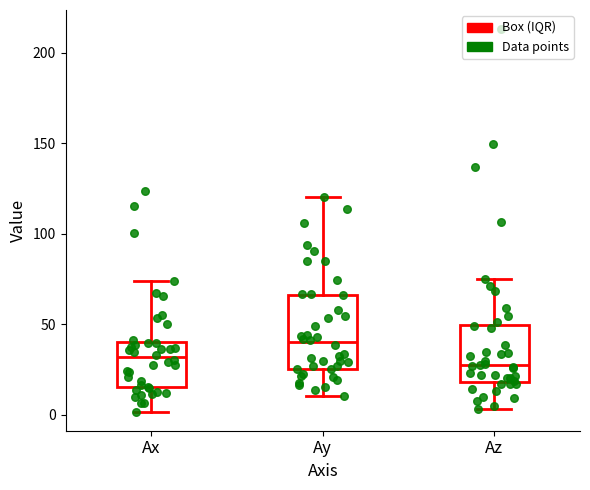

Reading left to right, read every box against the y-axis: the position of its median line, the range the box covers, and the ends of its whiskers. The values are not printed on the chart, so give them approximately, as read against the axis.

Ax: median 30, box 15 to 40, whiskers 0 to 75
Ay: median 40, box 25 to 65, whiskers 10 to 120
Az: median 25, box 20 to 50, whiskers 5 to 75